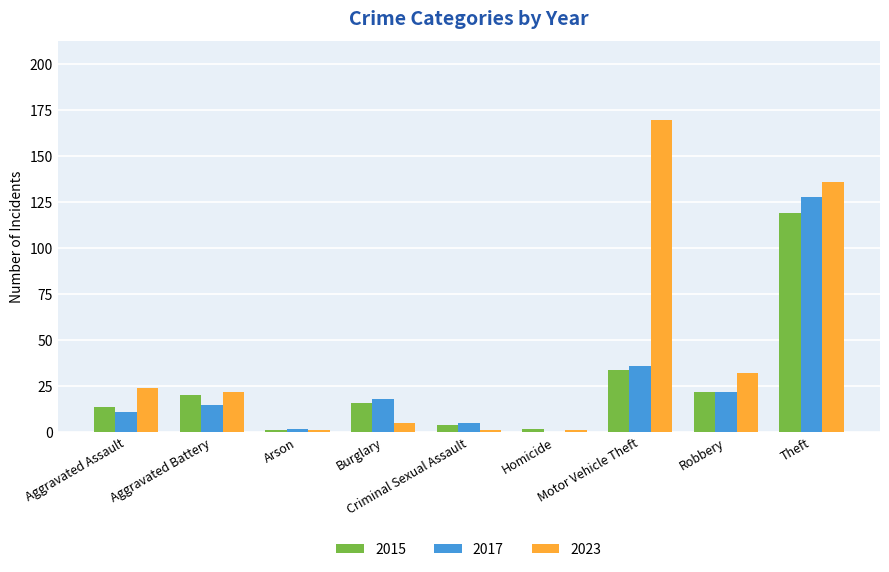

Reading left to right, extract all data points from this chart.

2015: 14	20	1	16	4	2	34	22	119
2017: 11	15	2	18	5	0	36	22	128
2023: 24	22	1	5	1	1	170	32	136